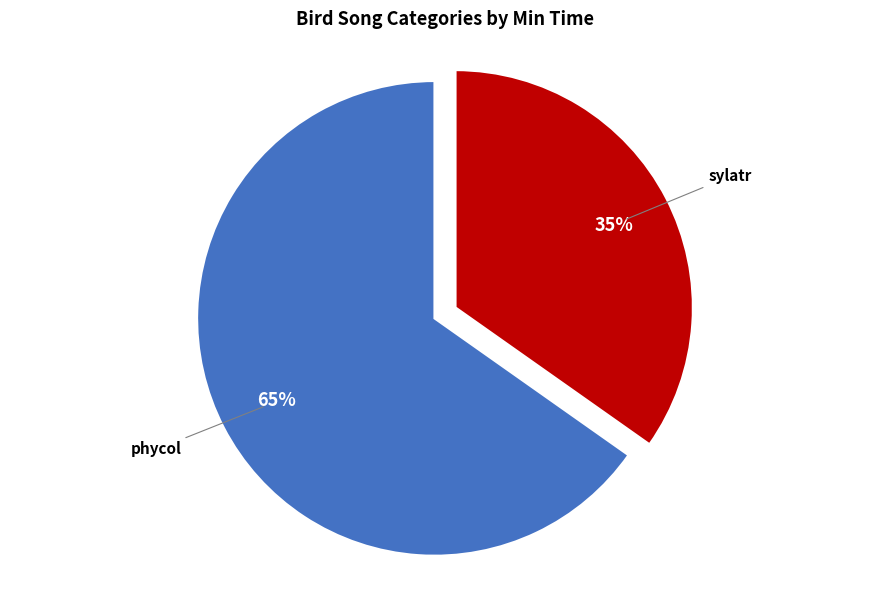

To the nearest percent, what is the difference between the largest and smallest slice percentages?

30%